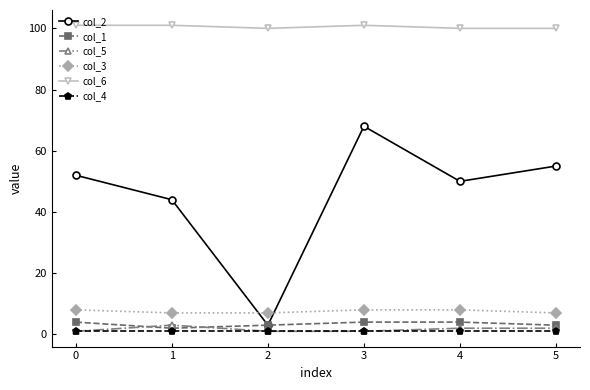

True or false: col_2 has more than 2 interior local peaks.

False